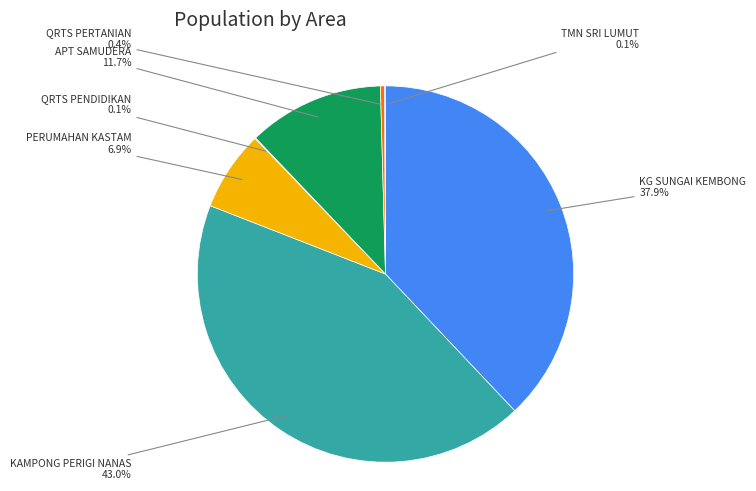

Is there a majority slice in this chart?

No